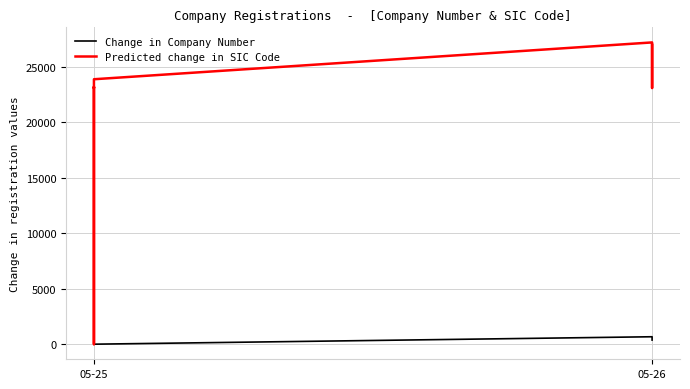

Rank the series at 05-25 from lowest to highest value.

Change in Company Number, Predicted change in SIC Code